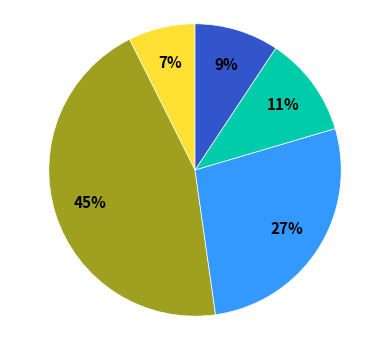

Is there any slice that represents more than half of the pie?

No